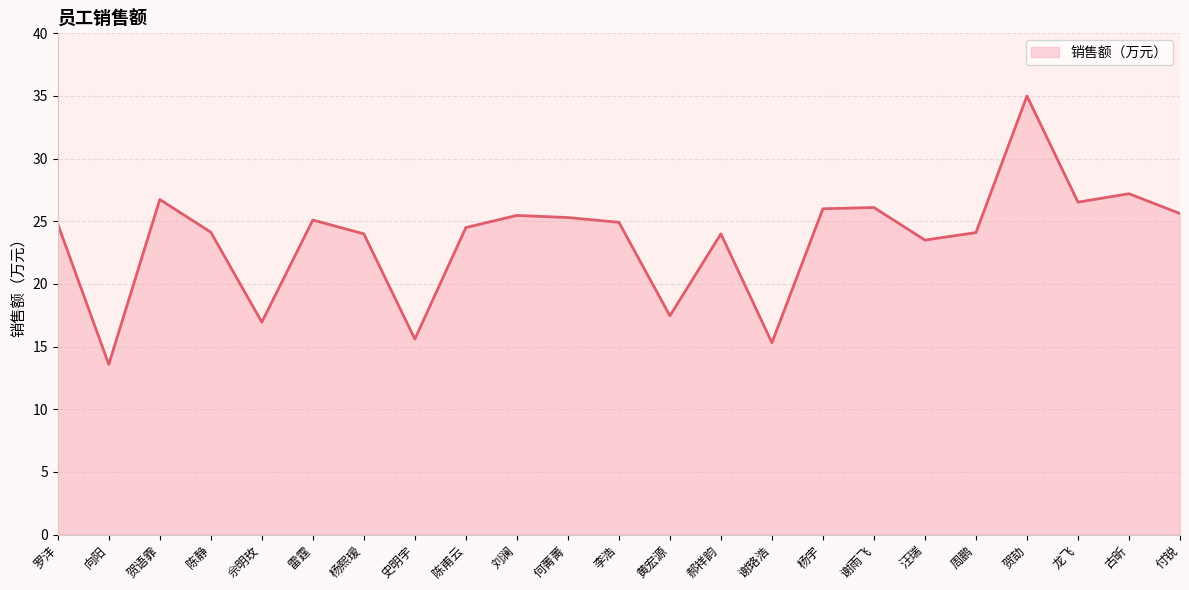

Which label corresponds to the smallest value in the chart?

向阳